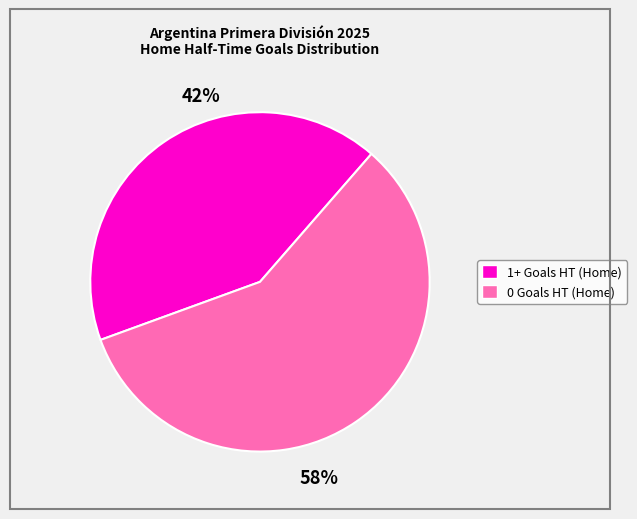

Count the number of slices in the pie.

2